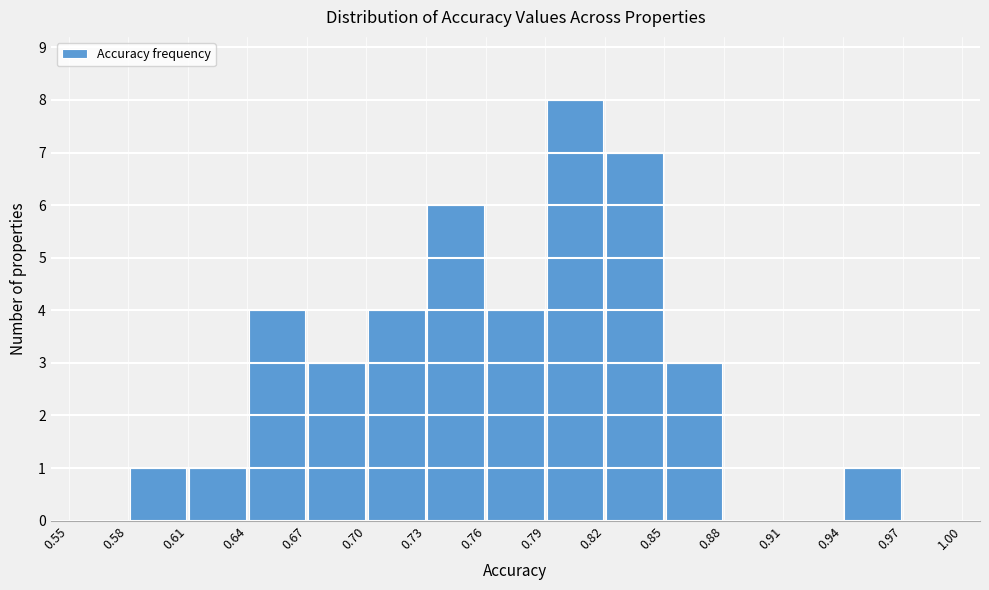

Reading left to right, list every bar in this chart as the range it spans on the x-axis followed by its height. The values are not printed on the chart, so give them approximately, as read against the axis.

0.55 to 0.58: 0
0.58 to 0.61: 1
0.61 to 0.64: 1
0.64 to 0.67: 4
0.67 to 0.70: 3
0.70 to 0.73: 4
0.73 to 0.76: 6
0.76 to 0.79: 4
0.79 to 0.82: 8
0.82 to 0.85: 7
0.85 to 0.88: 3
0.88 to 0.91: 0
0.91 to 0.94: 0
0.94 to 0.97: 1
0.97 to 1.00: 0